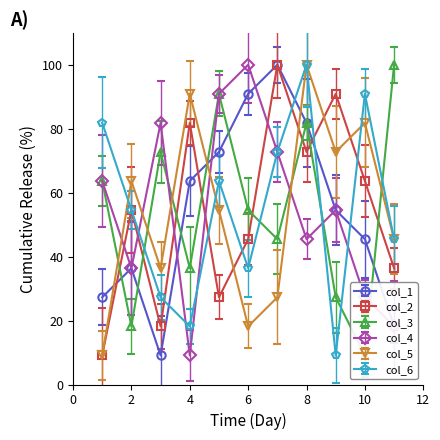

At which category is the sum across all series the highest?

8